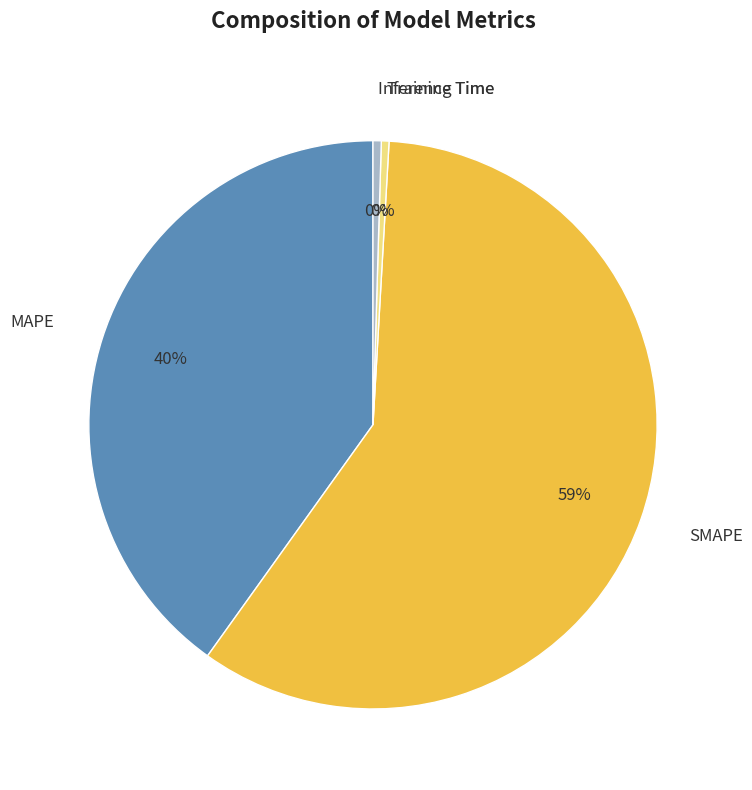

How many slices are in this pie chart?

4